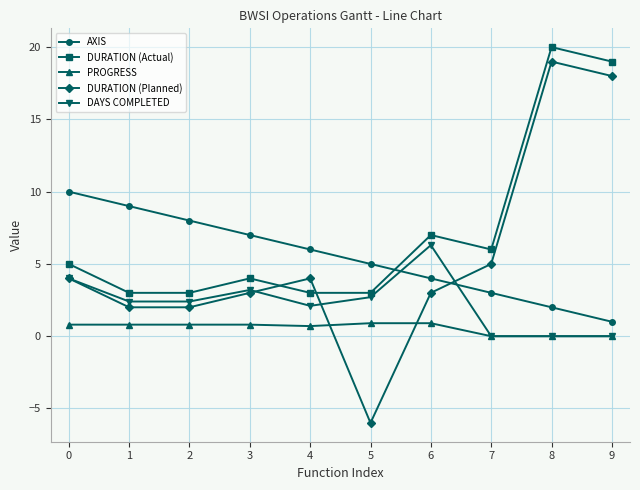

True or false: AXIS and PROGRESS intersect in this chart.

False